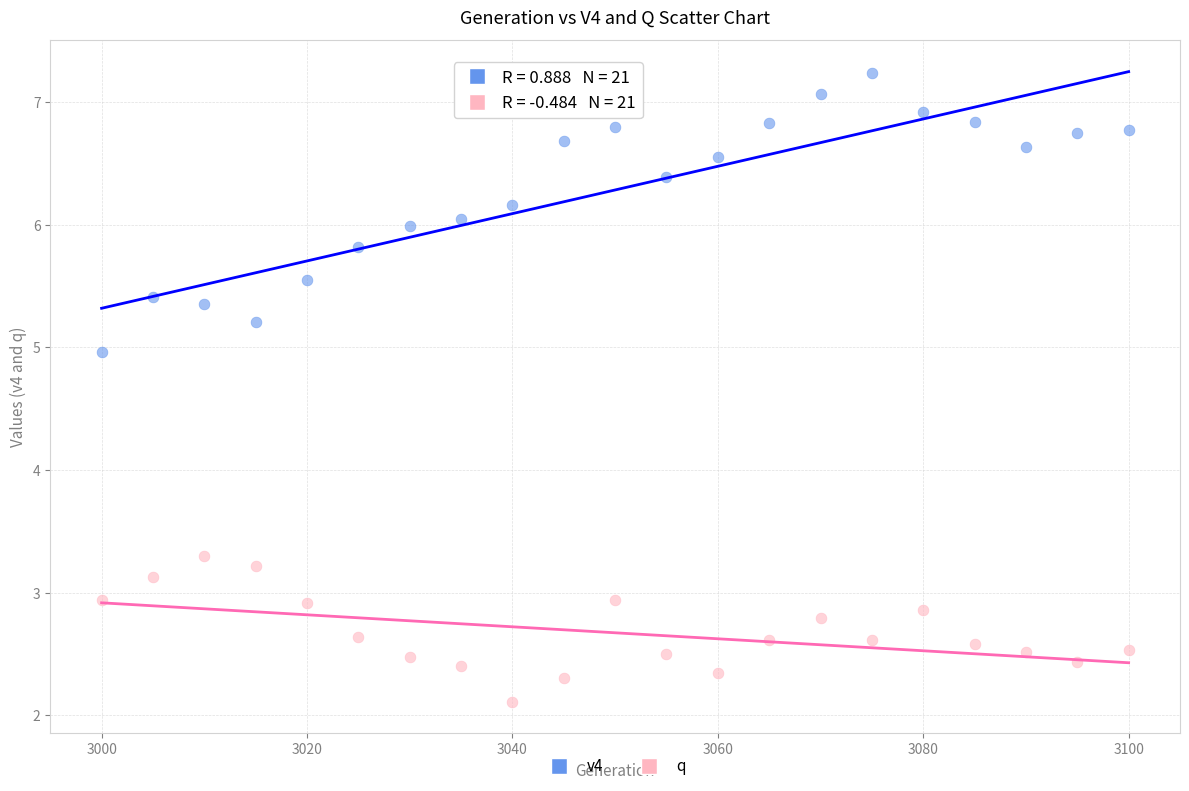

What are all the series names shown in the legend?

v4, q